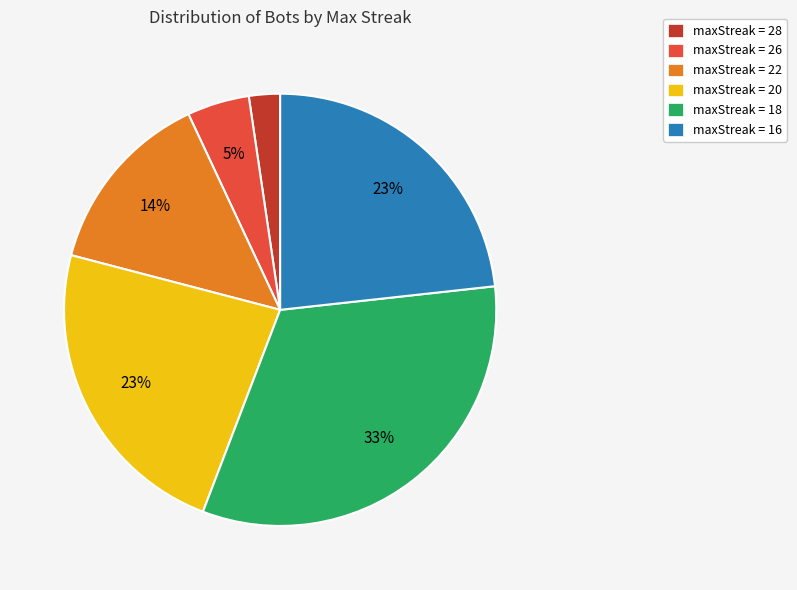

To the nearest percent, what is the average slice percentage?

17%